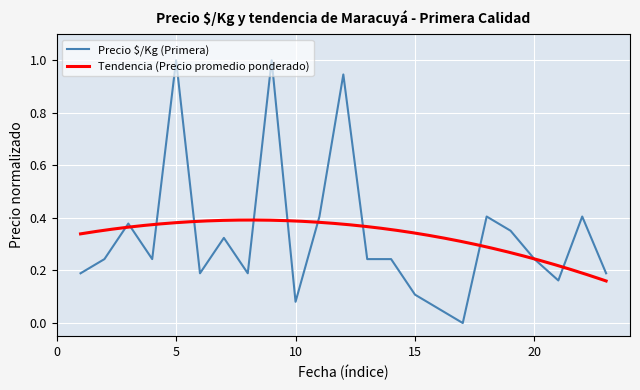

What is the value of the 15th point from the left?

0.1